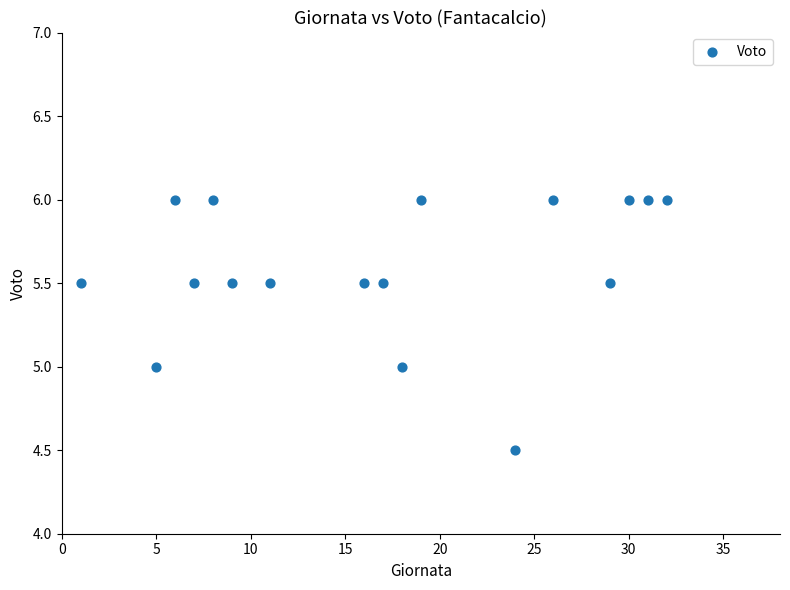

What is the range of X values (max minus min)?

31.0